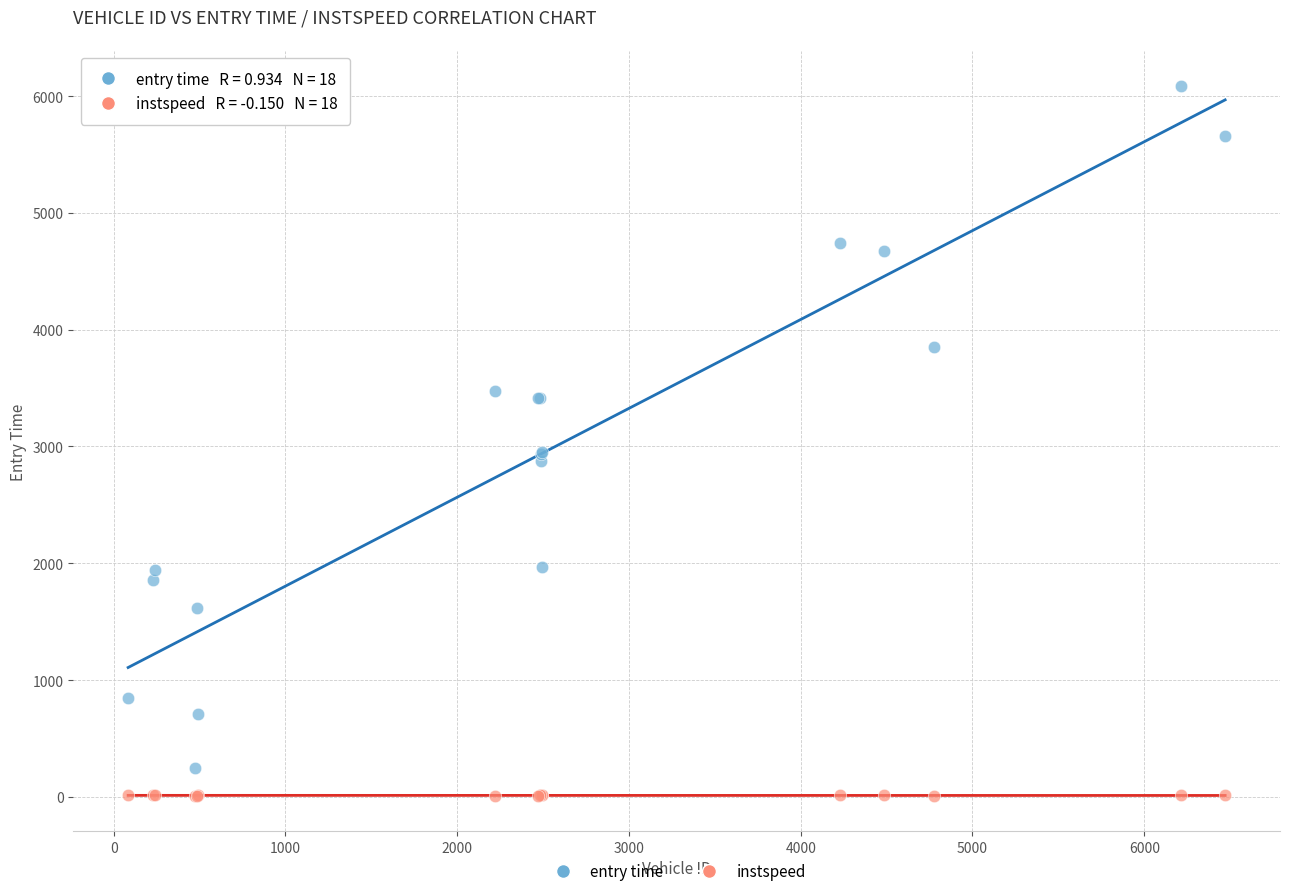

What is the X range (max minus min) for the scatter plot?

6387.0